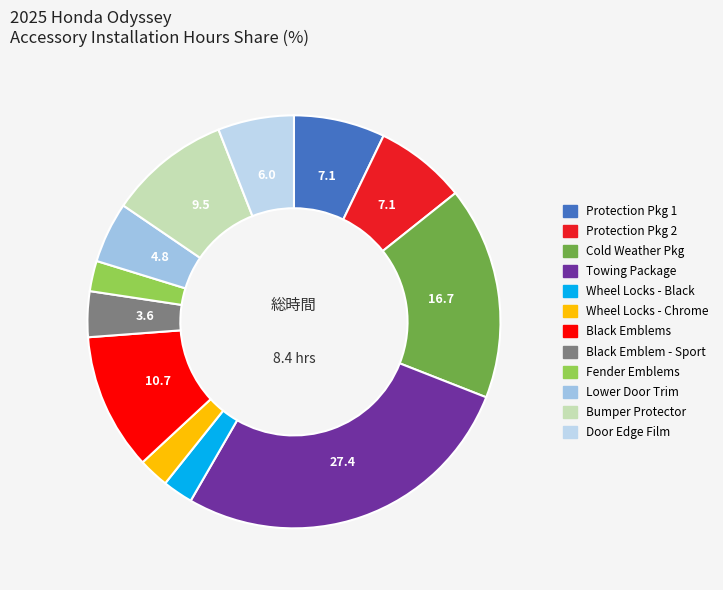

To the nearest percent, what portion does Lower Door Trim represent?

5%